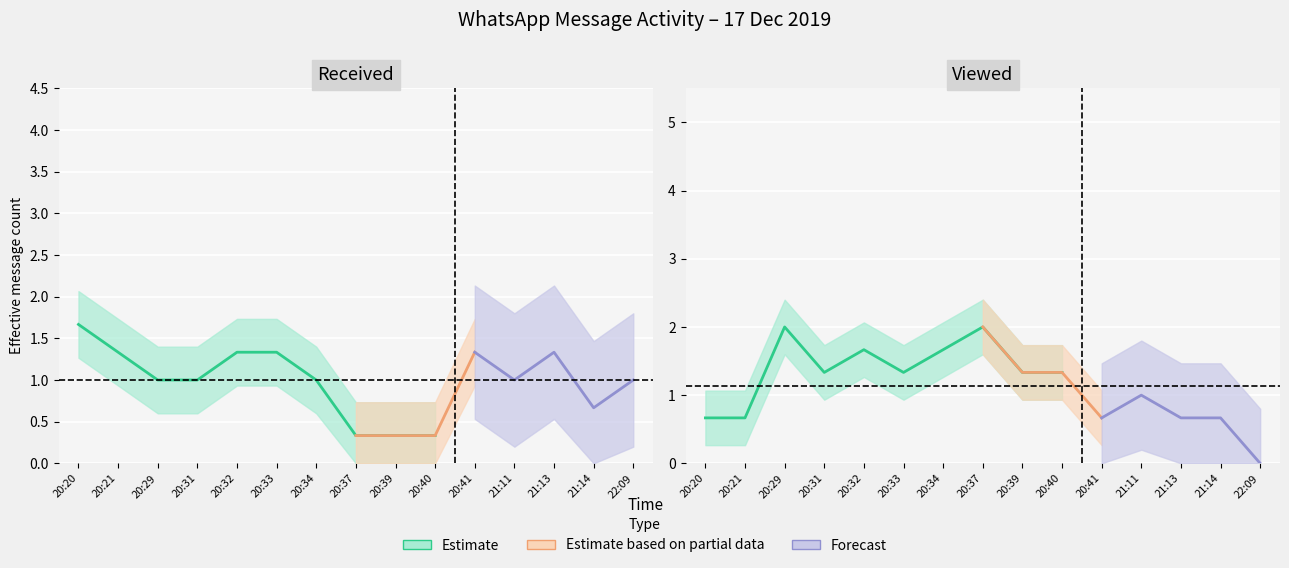

What position from the right is 21:11?

4